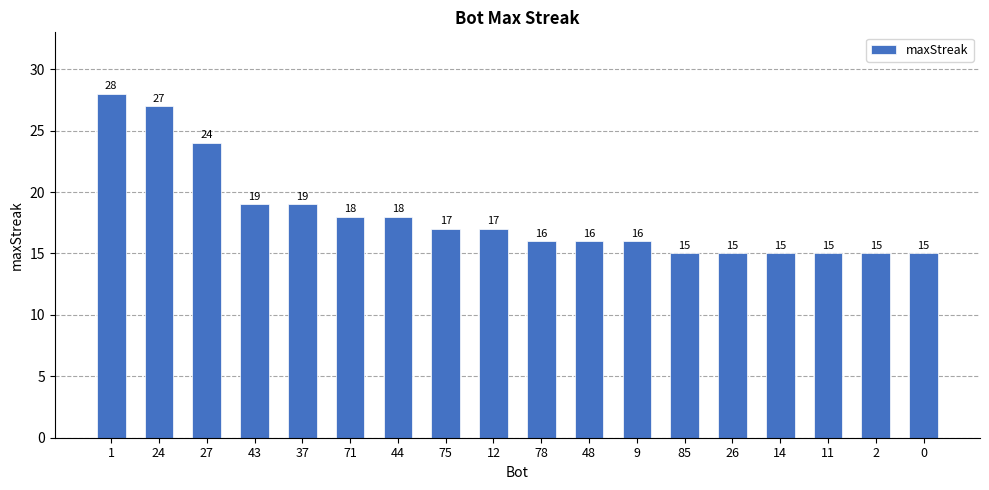

The chart shows a value of 41 at 27. True or false?

False